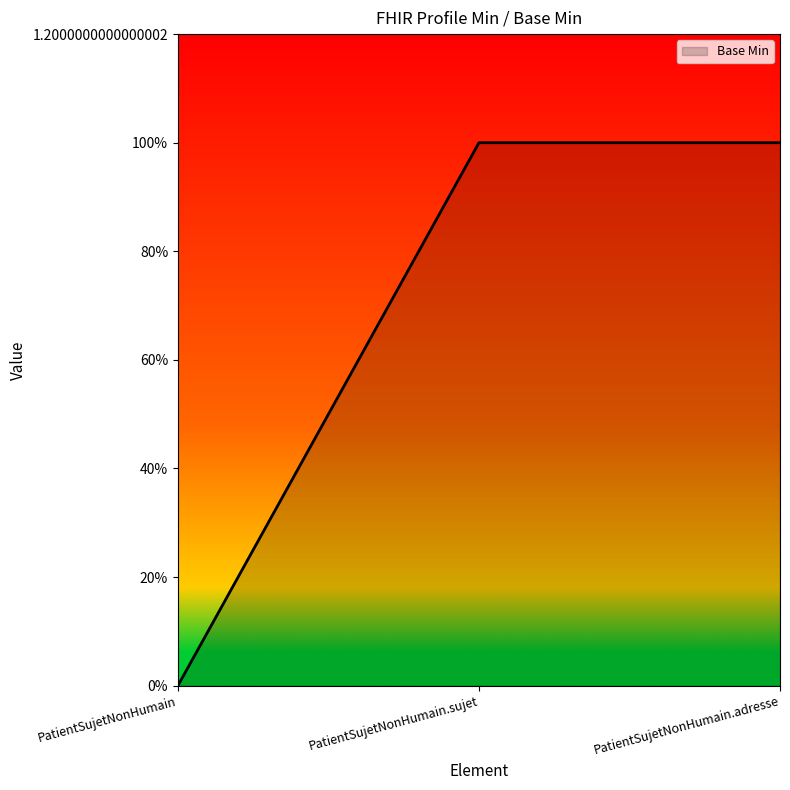

Rank the categories by value from highest to lowest.

PatientSujetNonHumain.sujet, PatientSujetNonHumain.adresse, PatientSujetNonHumain